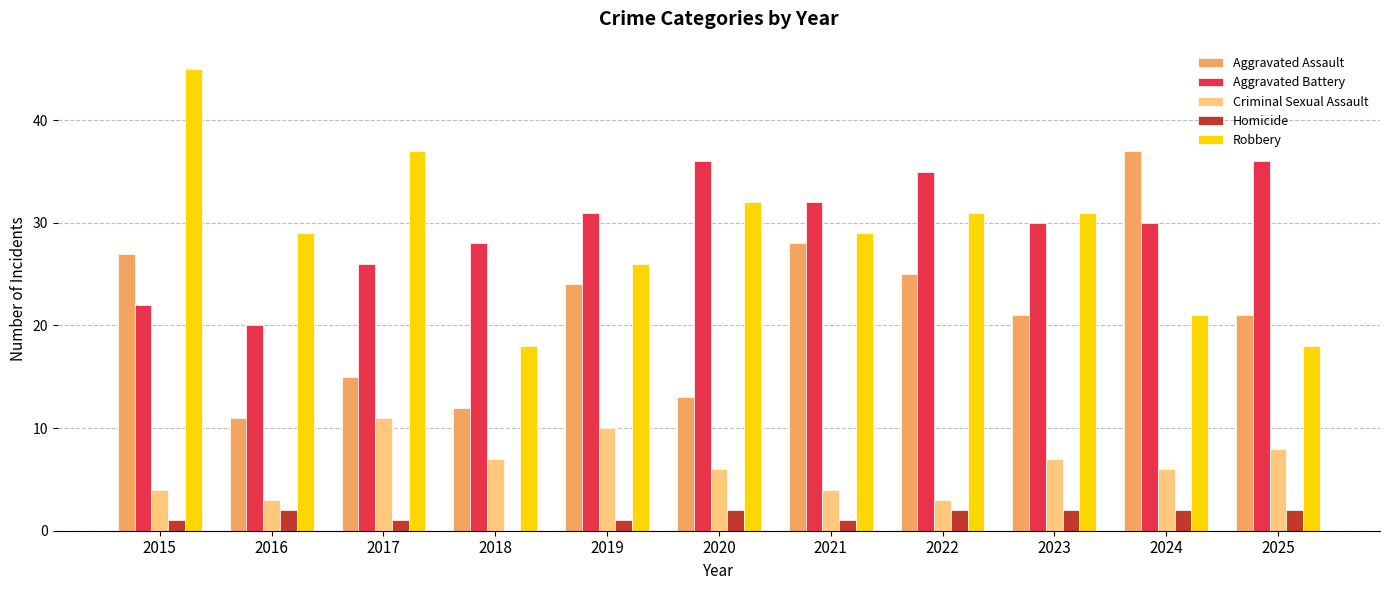

What is the sum of all Criminal Sexual Assault values?

69